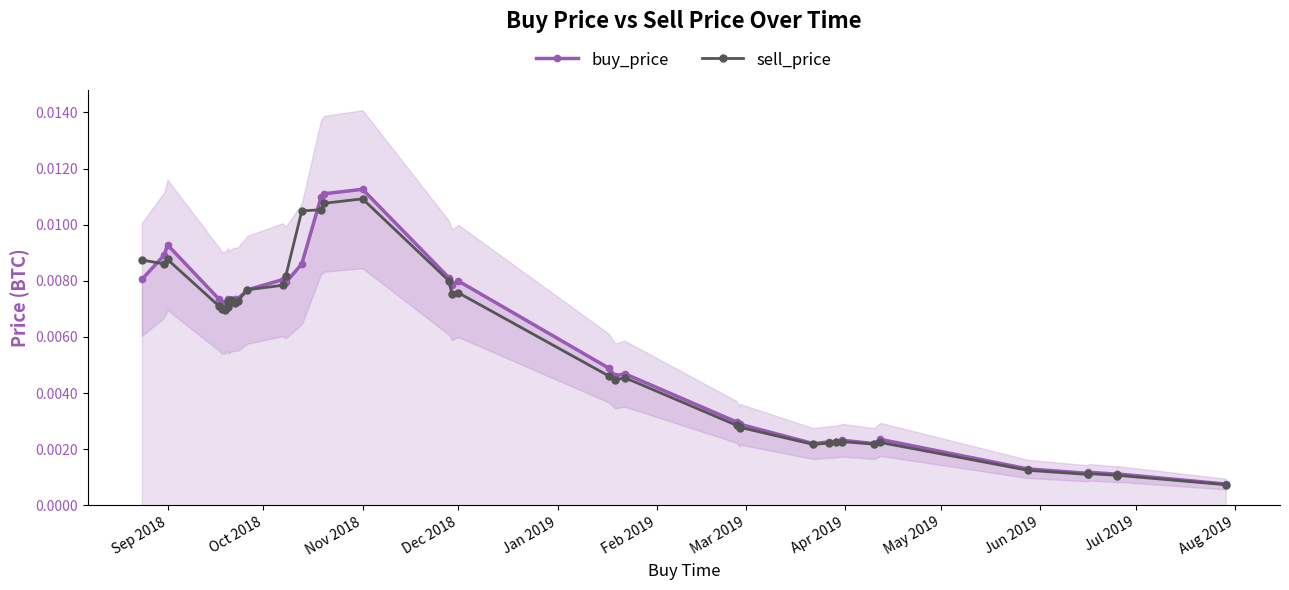

Which series ends up on top after the final intersection of sell_price and buy_price?

buy_price